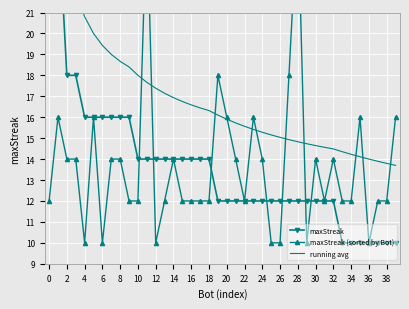

Which series has the largest total across all categories?

running avg